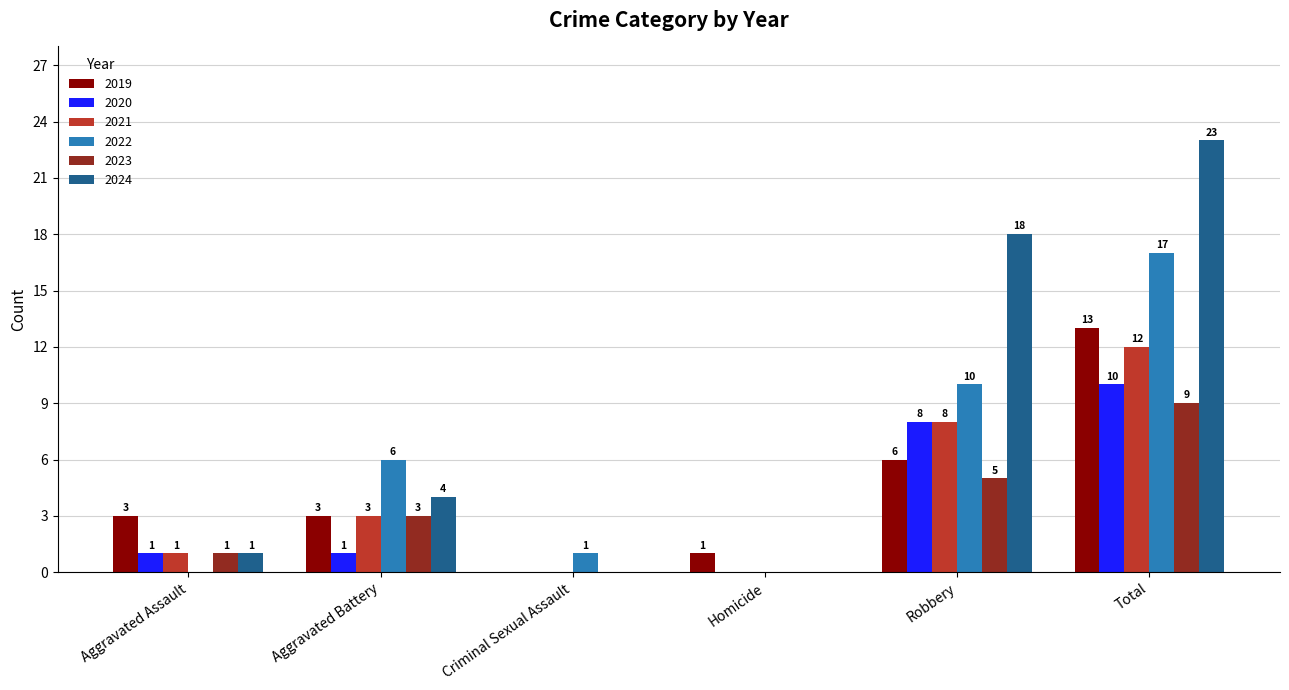

The value of 2020 at Aggravated Battery is 2. True or false?

False